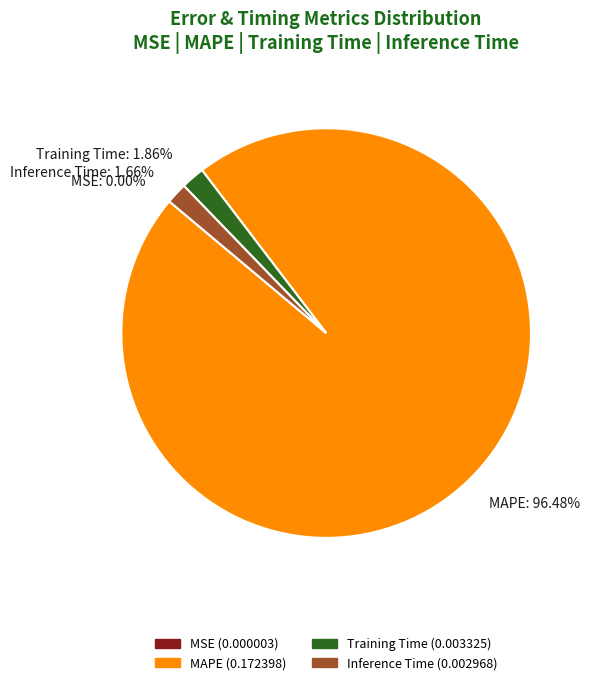

To the nearest percent, what portion does MAPE represent?

96%